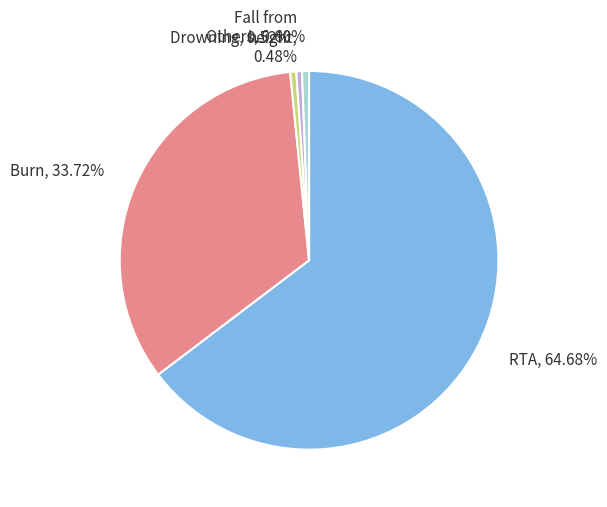

Does Burn, 33.72% account for over 50% of the chart?

No